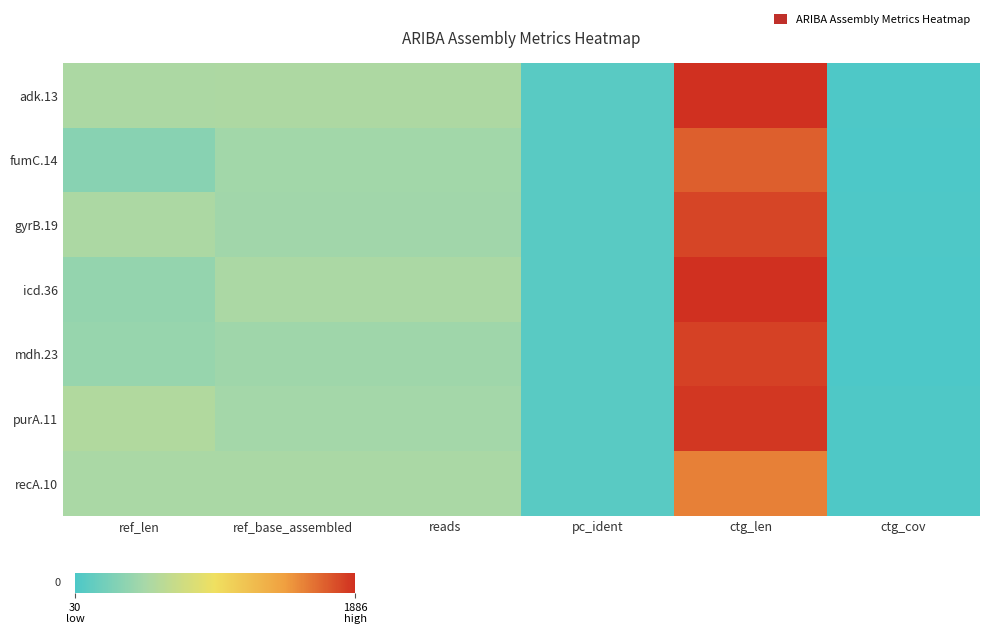

Rank the series by their maximum value, from highest to lowest.

icd.36, adk.13, purA.11, mdh.23, gyrB.19, fumC.14, recA.10